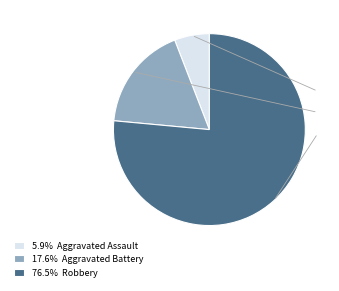

Which has a higher value, Aggravated Assault or Aggravated Battery?

Aggravated Battery